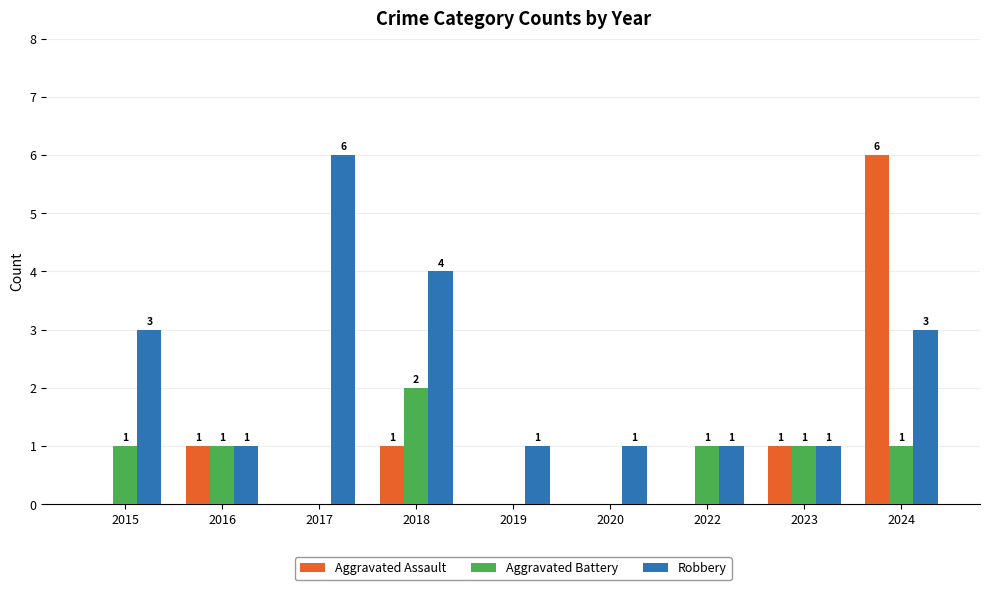

The value of Aggravated Assault at 2018 is 1. True or false?

True